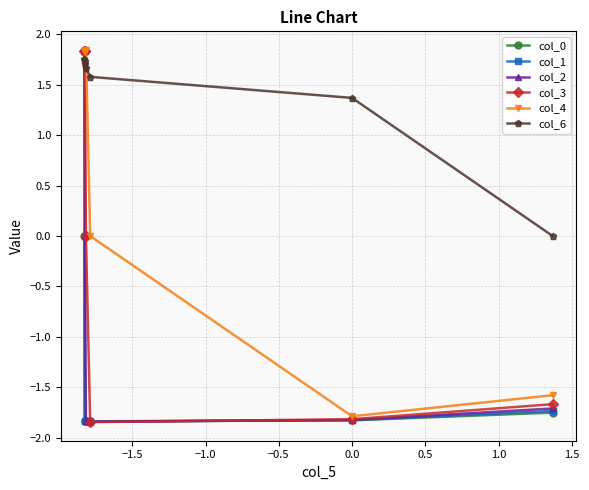

Which series has the largest total across all categories?

col_6